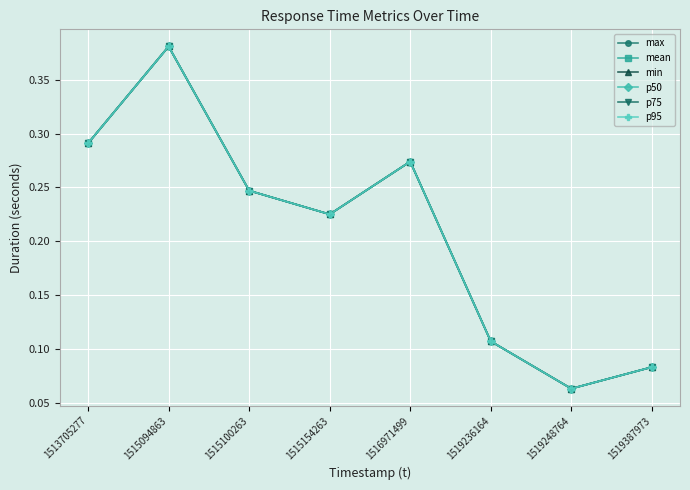

What is the smallest value displayed?

0.1